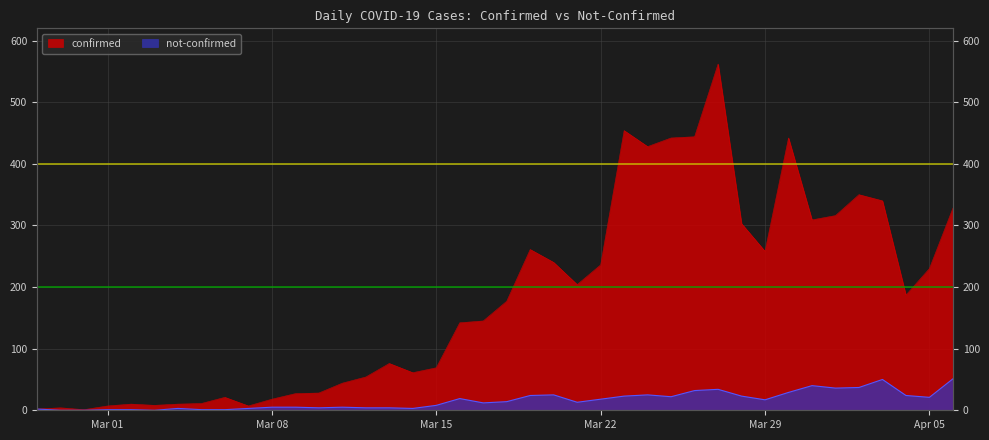

True or false: not-confirmed has a value of 1 at 2020-03-06.

True